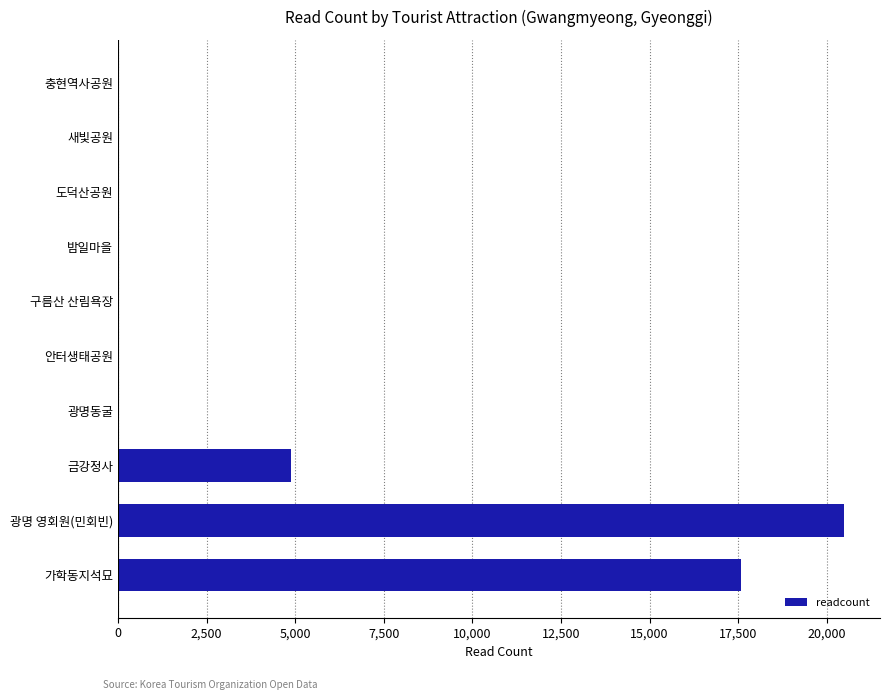

What is the sum of all values?

42926